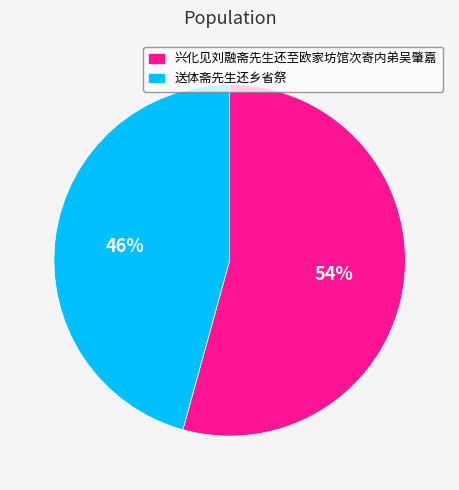

What percentage is the 送体斋先生还乡省祭 slice, to the nearest percent?

46%